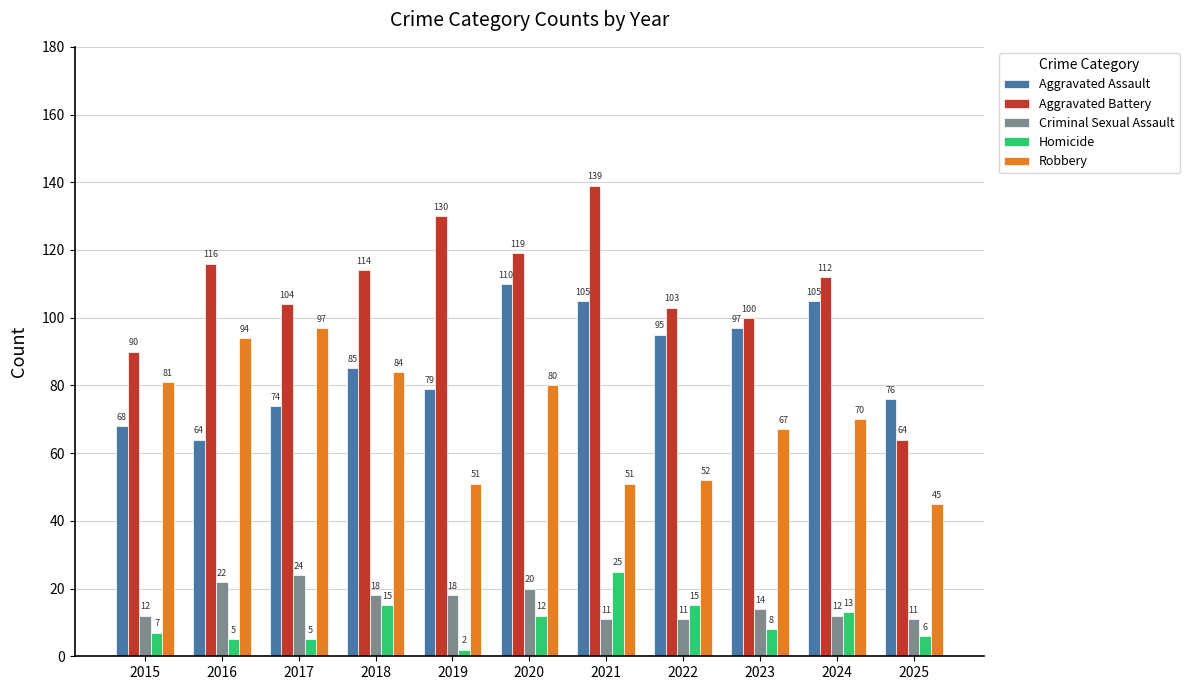

Which category has the highest value across all series?

2021